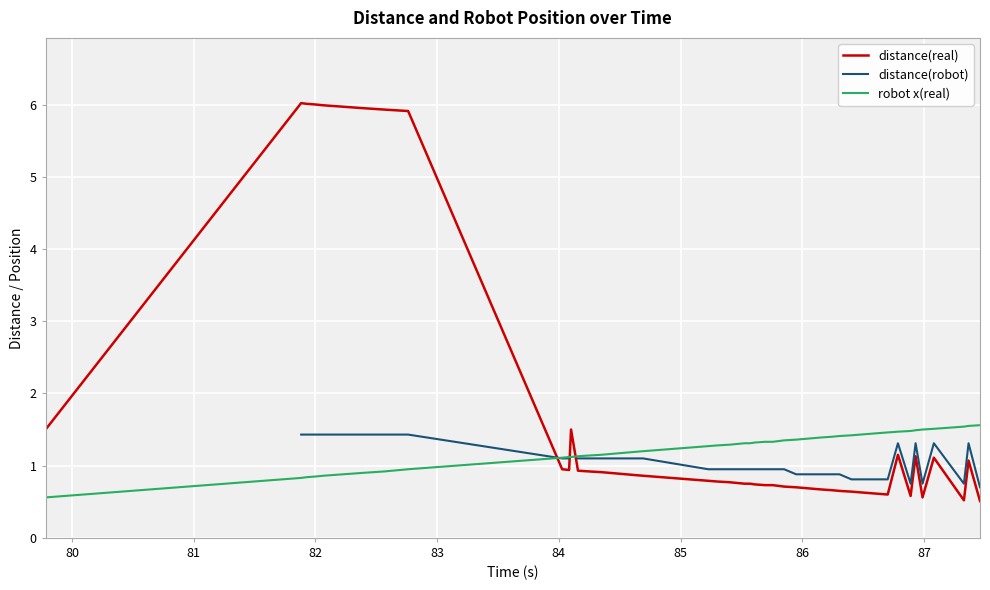

What is the lowest value of the distance(real) series?

0.5